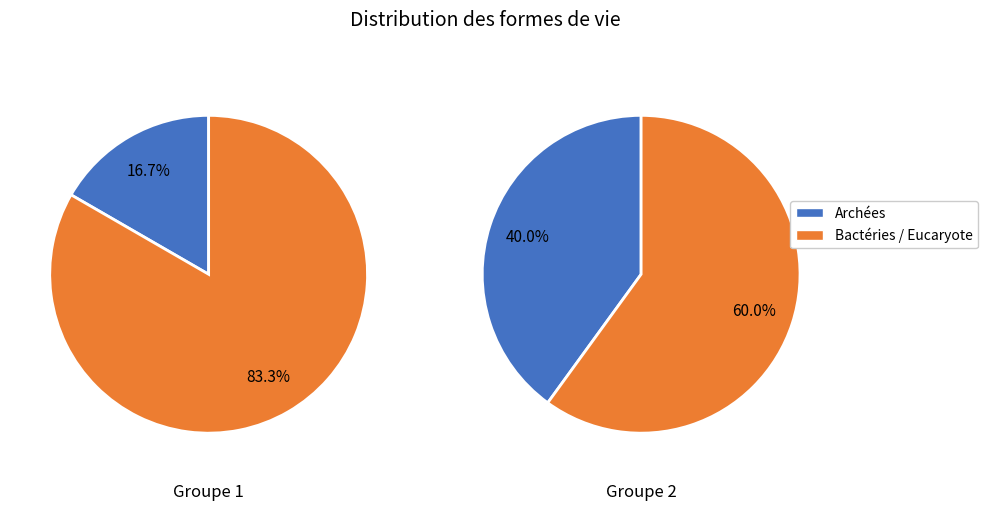

To the nearest percent, what is the combined percentage of 1 and values?

50%